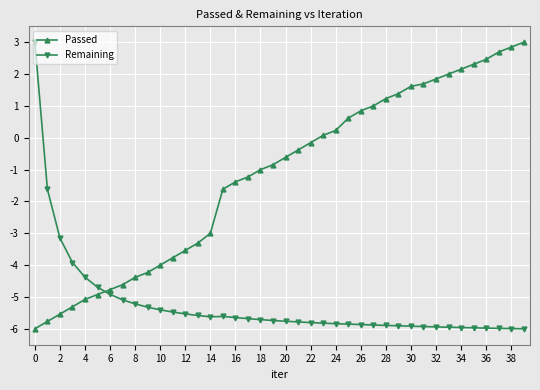

True or false: Remaining has more than 0 points higher than both neighbors.

True